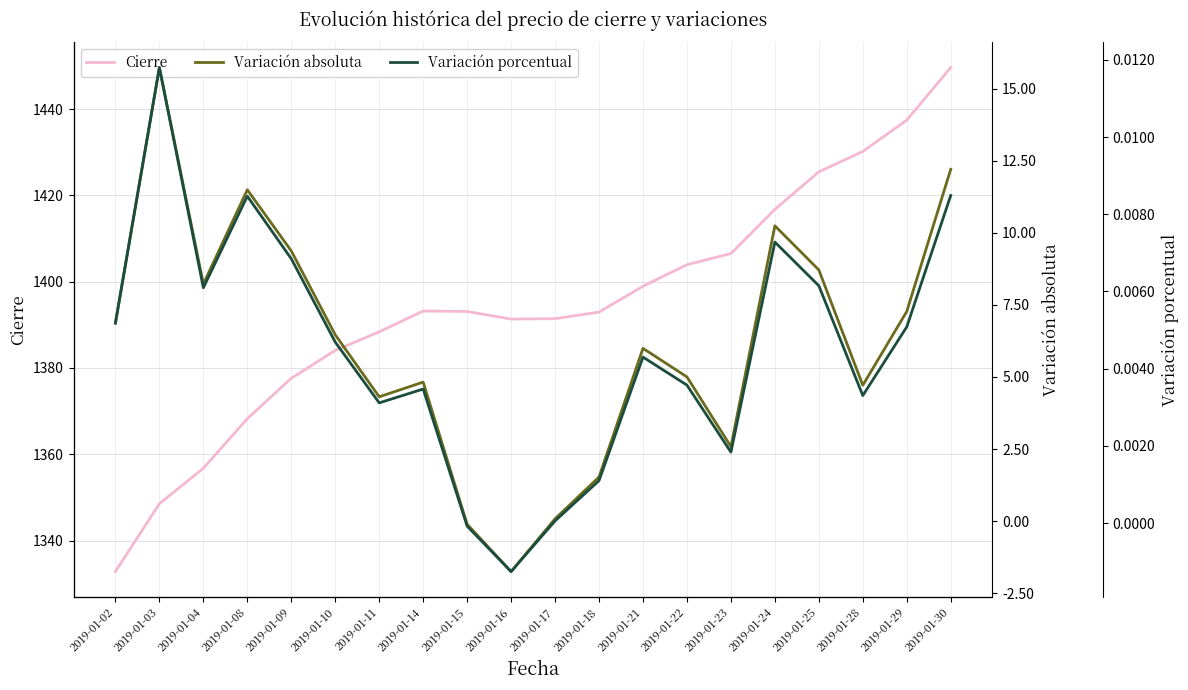

The value of Variación absoluta at 2019-01-18 is 2.5. True or false?

False